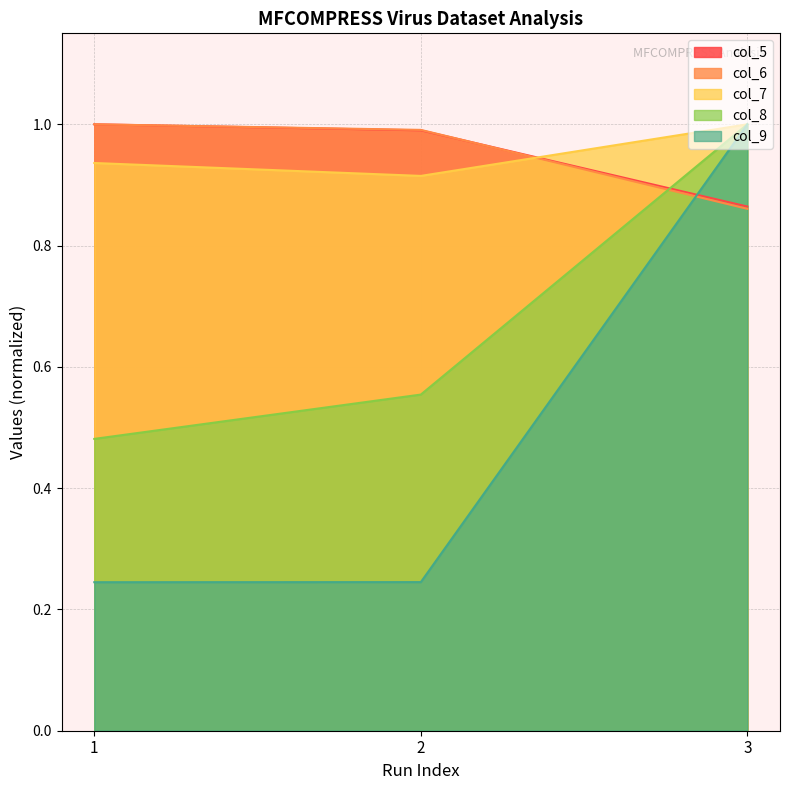

Is the value of col_8 at 2 greater than the value of col_7 at 2?

No